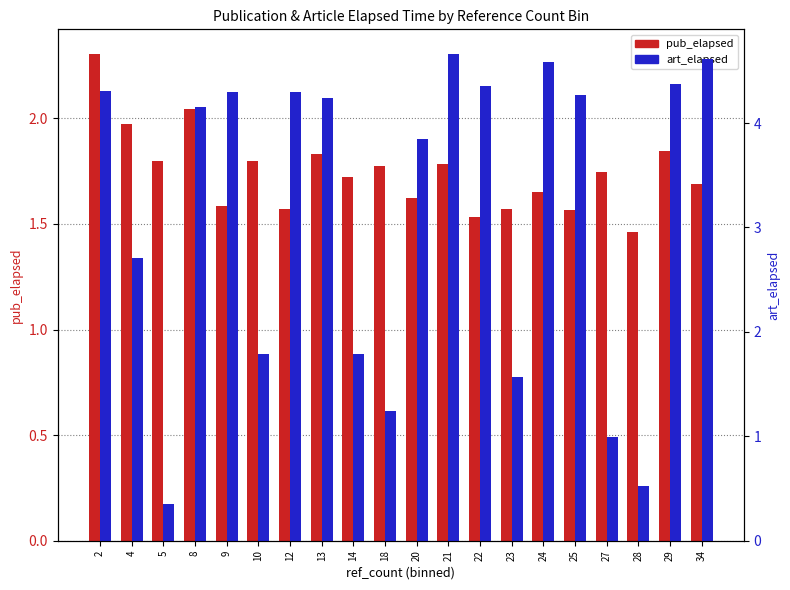

Reading left to right, list all the values displayed in this chart.

pub_elapsed: 2=2.3	4=2.0	5=1.8	8=2.0	9=1.6	10=1.8	12=1.6	13=1.8	14=1.7	18=1.8	20=1.6	21=1.8	22=1.5	23=1.6	24=1.6	25=1.6	27=1.7	28=1.5	29=1.8	34=1.7
art_elapsed: 2=4.3	4=2.7	5=0.3	8=4.2	9=4.3	10=1.8	12=4.3	13=4.2	14=1.8	18=1.2	20=3.8	21=4.7	22=4.4	23=1.6	24=4.6	25=4.3	27=1.0	28=0.5	29=4.4	34=4.6